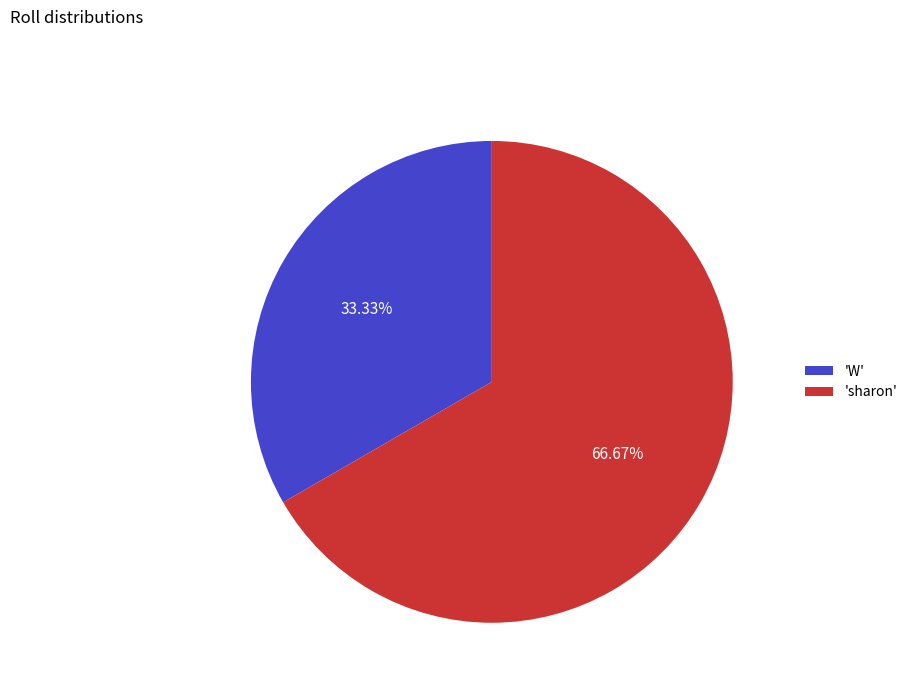

Which slice is the smallest?

'W'